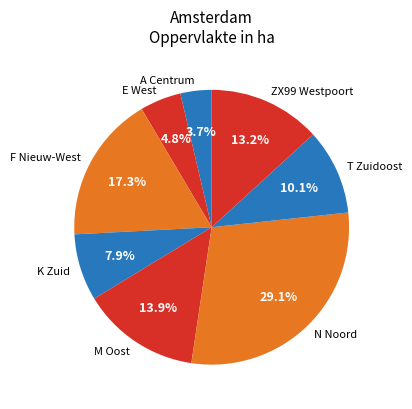

To the nearest percent, what portion does N Noord represent?

29%